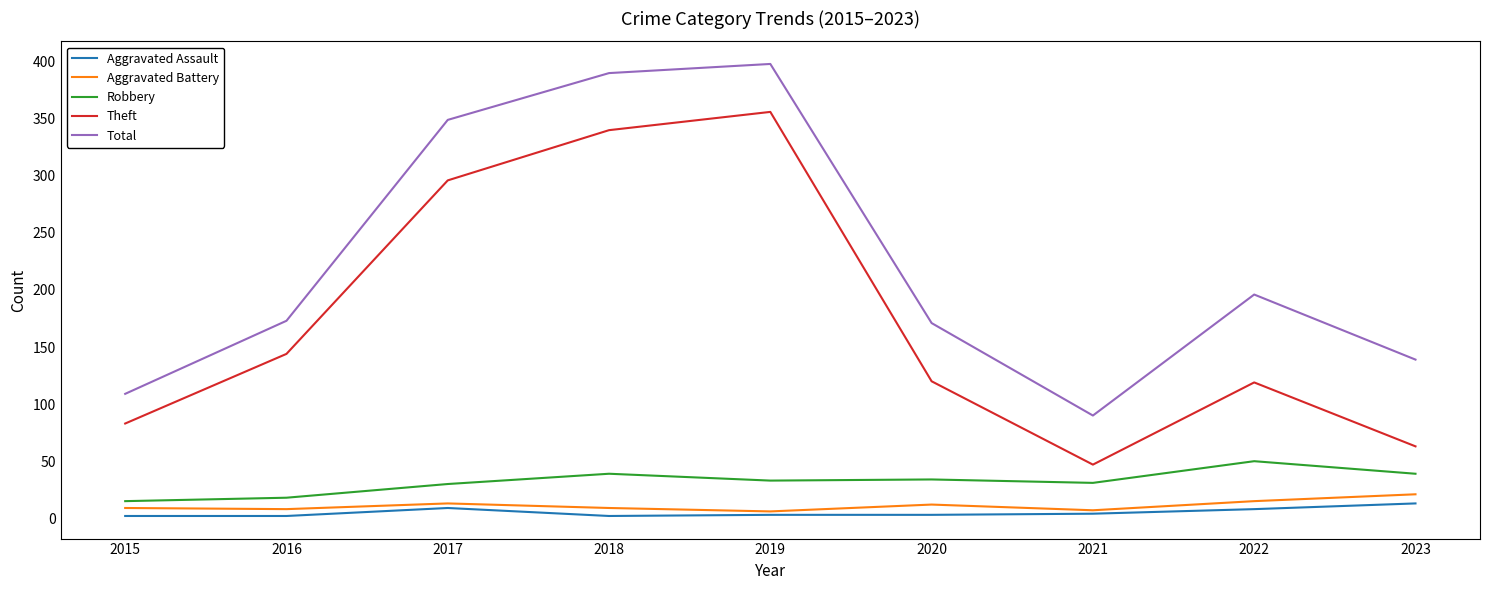

At which label is Theft closest to 201?

2016